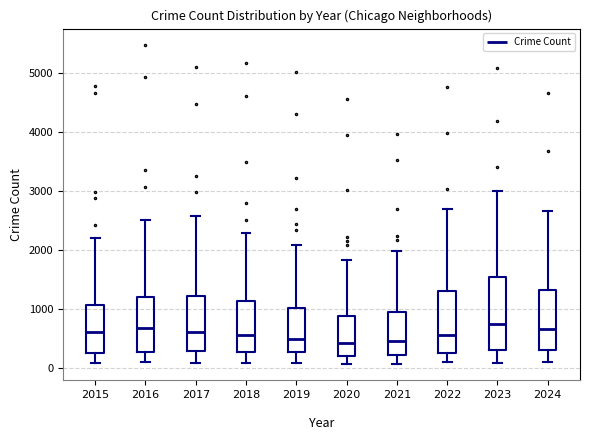

Reading left to right, read every box against the y-axis: the position of its median line, the range the box covers, and the ends of its whiskers. The values are not printed on the chart, so give them approximately, as read against the axis.

2015: median 600, box 300 to 1100, whiskers 100 to 2200
2016: median 700, box 300 to 1200, whiskers 100 to 2500
2017: median 600, box 300 to 1200, whiskers 100 to 2600
2018: median 600, box 300 to 1100, whiskers 100 to 2300
2019: median 500, box 300 to 1000, whiskers 100 to 2100
2020: median 400, box 200 to 900, whiskers 100 to 1800
2021: median 500, box 200 to 900, whiskers 100 to 2000
2022: median 600, box 300 to 1300, whiskers 100 to 2700
2023: median 700, box 300 to 1500, whiskers 100 to 3000
2024: median 700, box 300 to 1300, whiskers 100 to 2700